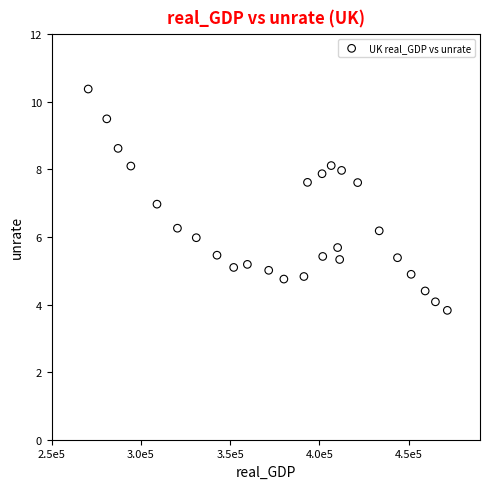

What is the range of Y values (max minus min)?

6.5